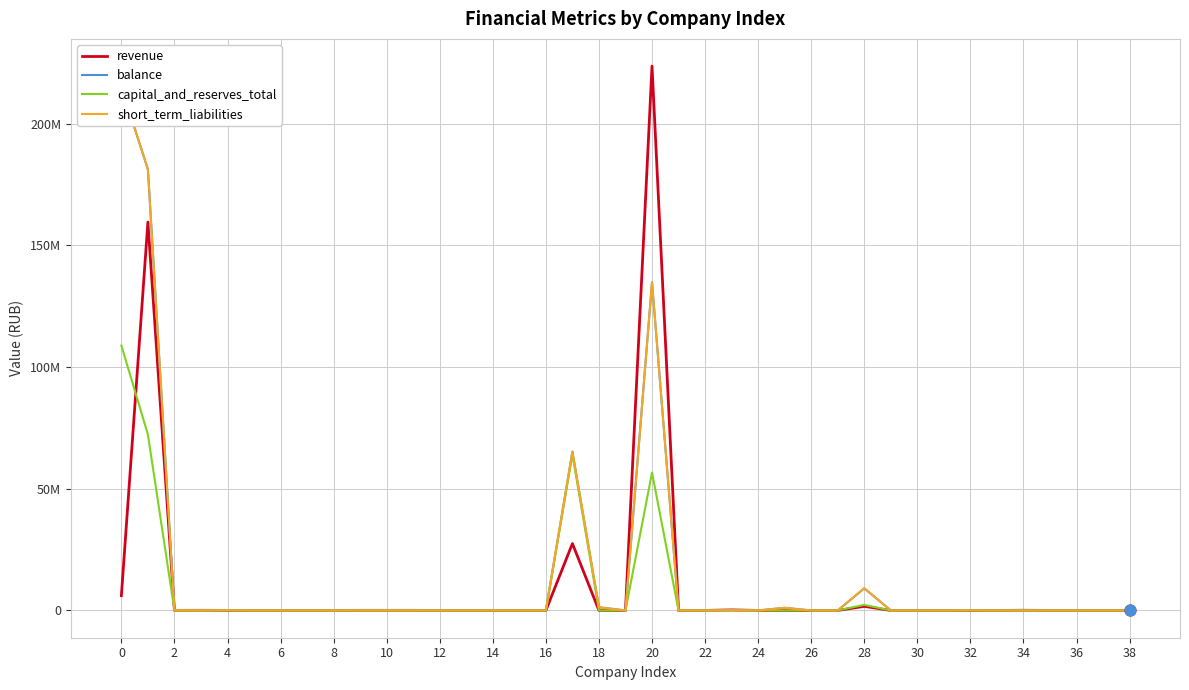

What is the total value across all series at 37?

-1002